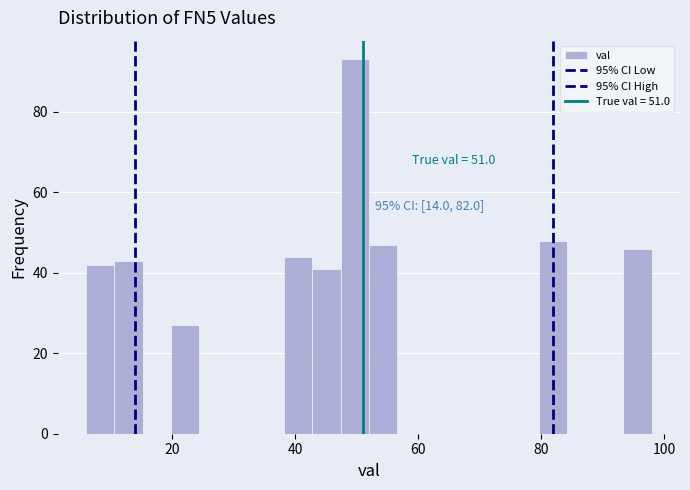

Read against the x-axis, roughly where is the centre of the tallest bar?

50